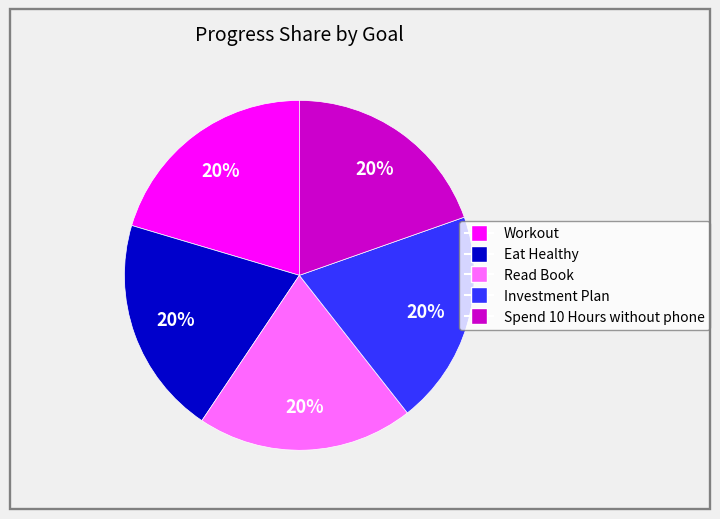

Is there a majority slice in this chart?

No